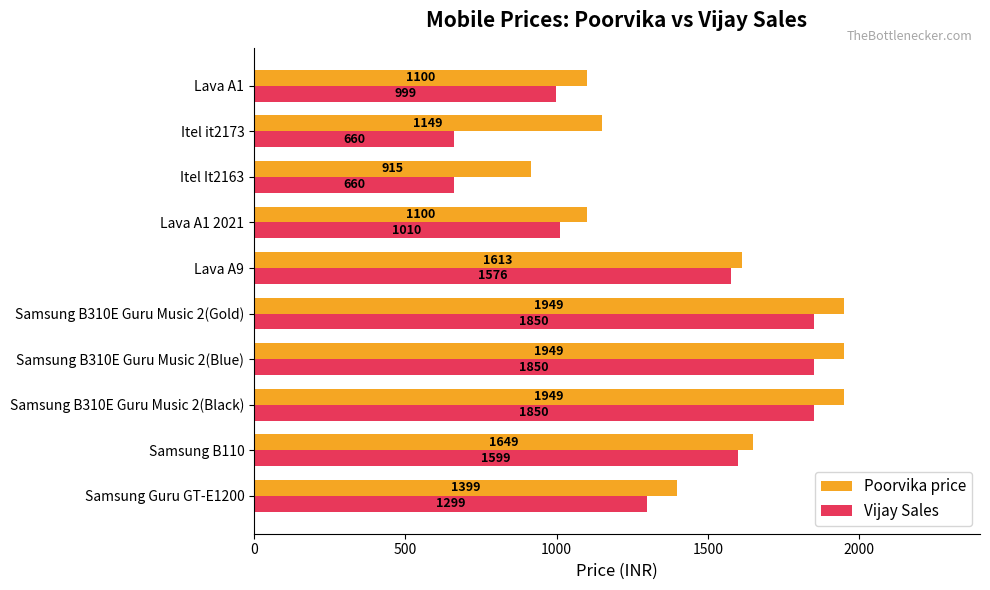

At Lava A1 2021, list the series in order from smallest to largest.

Vijay Sales, Poorvika price